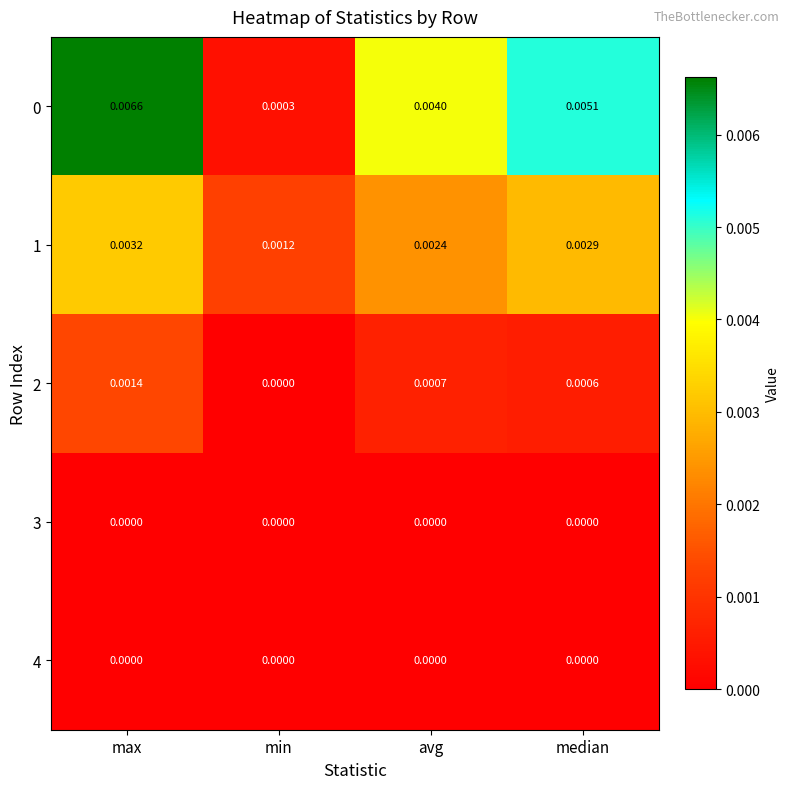

At which label is 2 closest to 0?

min